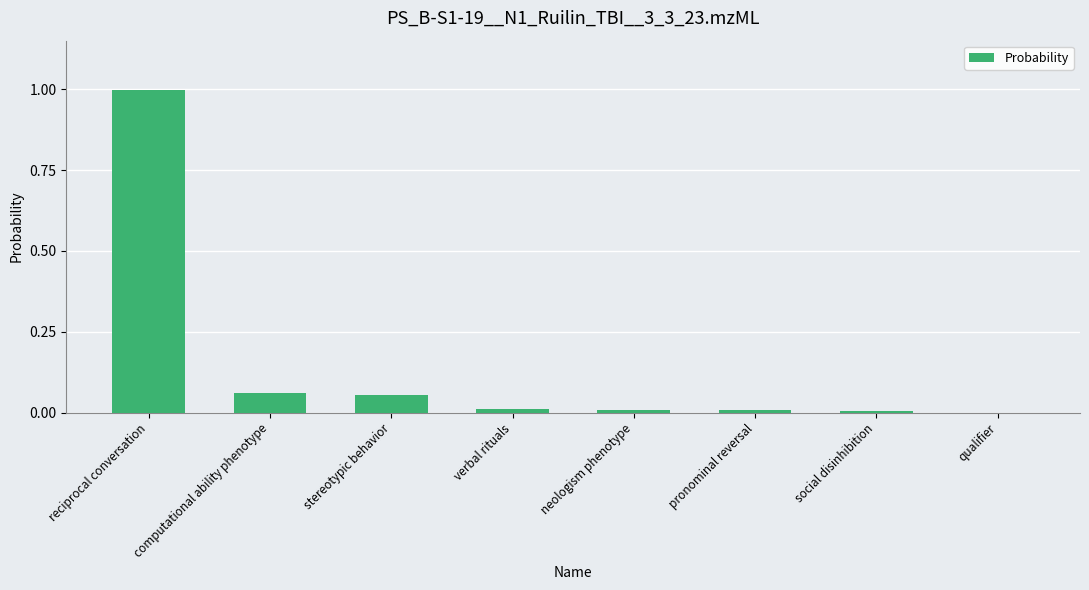

The value at reciprocal conversation is 1.0. True or false?

True